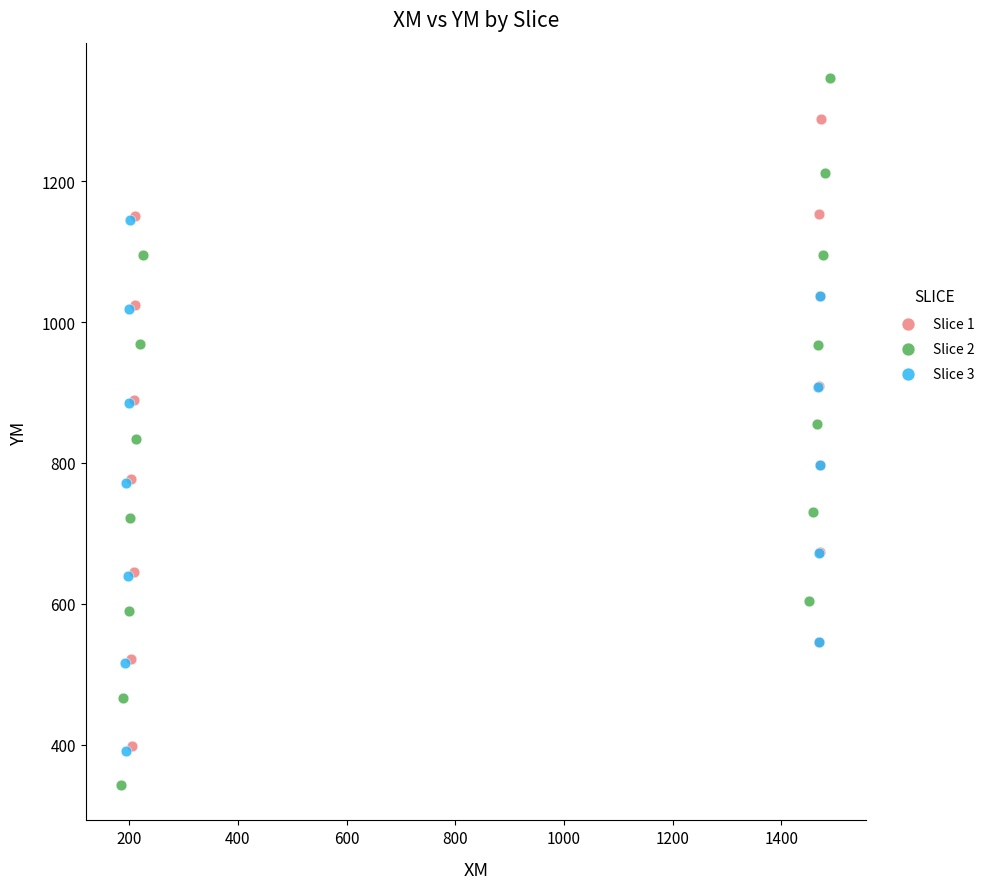

Which series reaches the minimum Y coordinate?

Slice 2